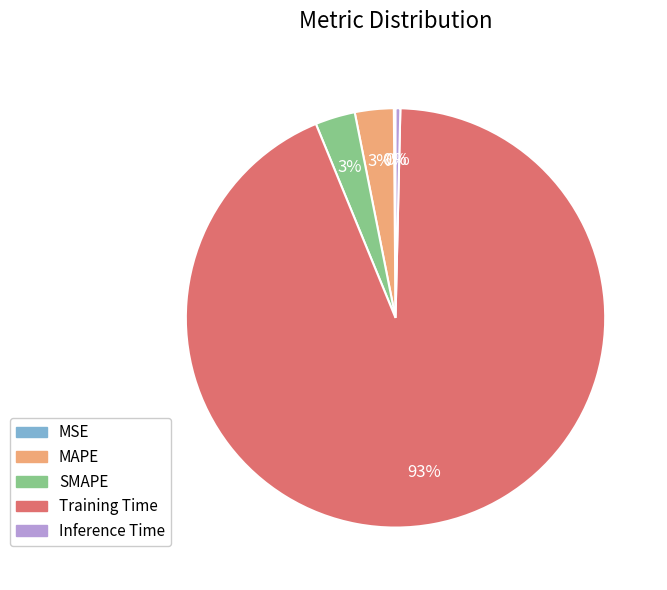

To the nearest percent, what percentage of the pie is SMAPE?

3%